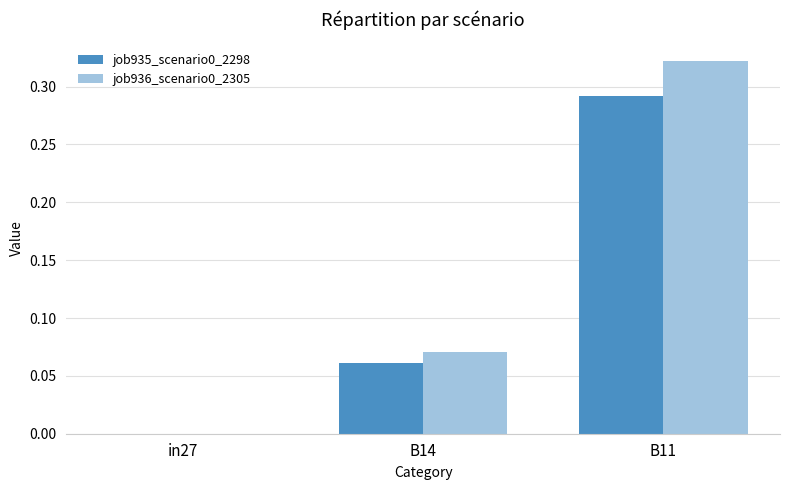

Between B14 and B11, which series saw the biggest shift?

job936_scenario0_2305